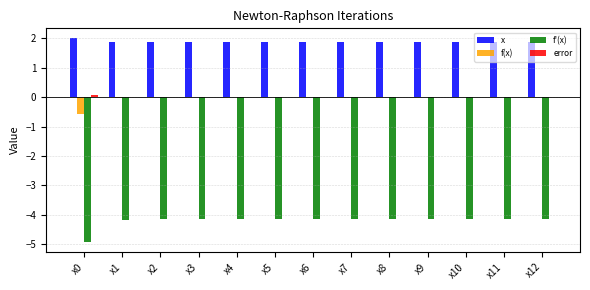

How many groups of bars are there?

13